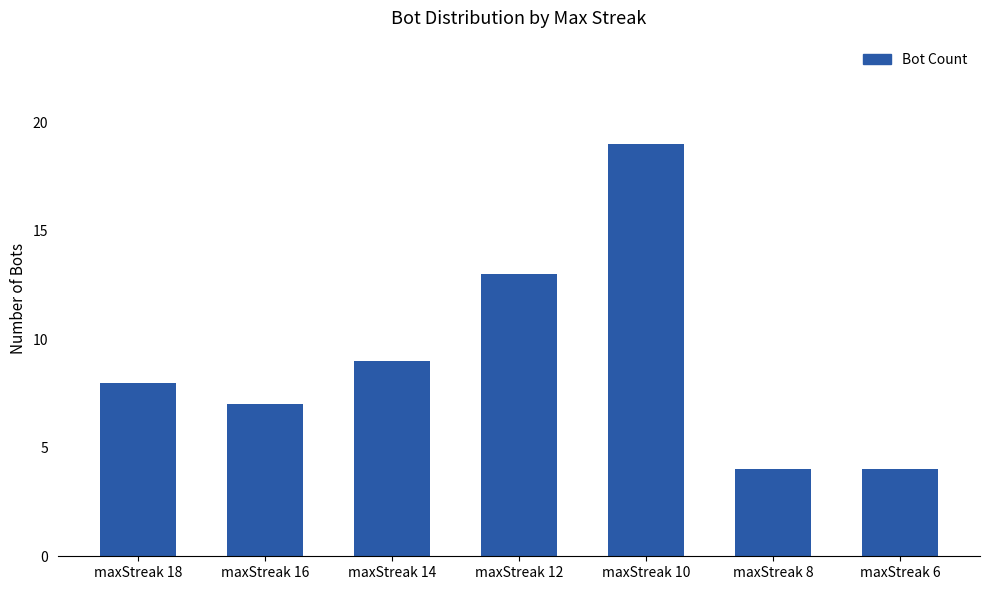

Which category has the highest value across all series?

maxStreak 10